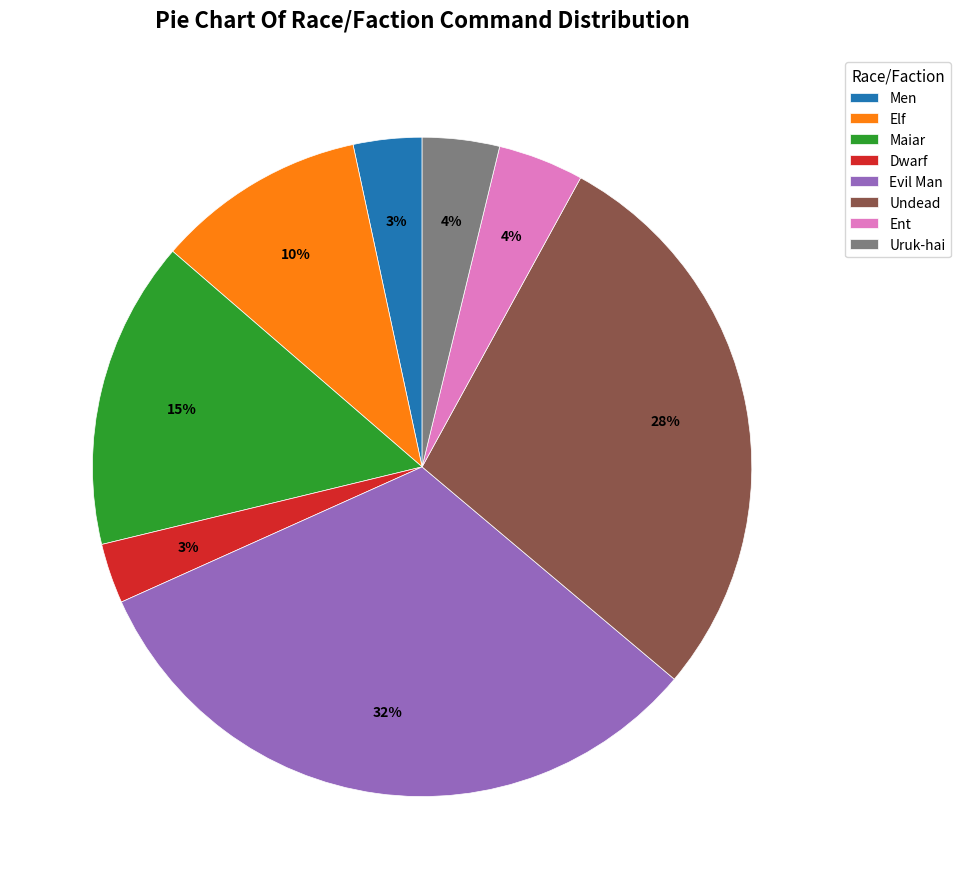

How many segments does this pie chart have?

8